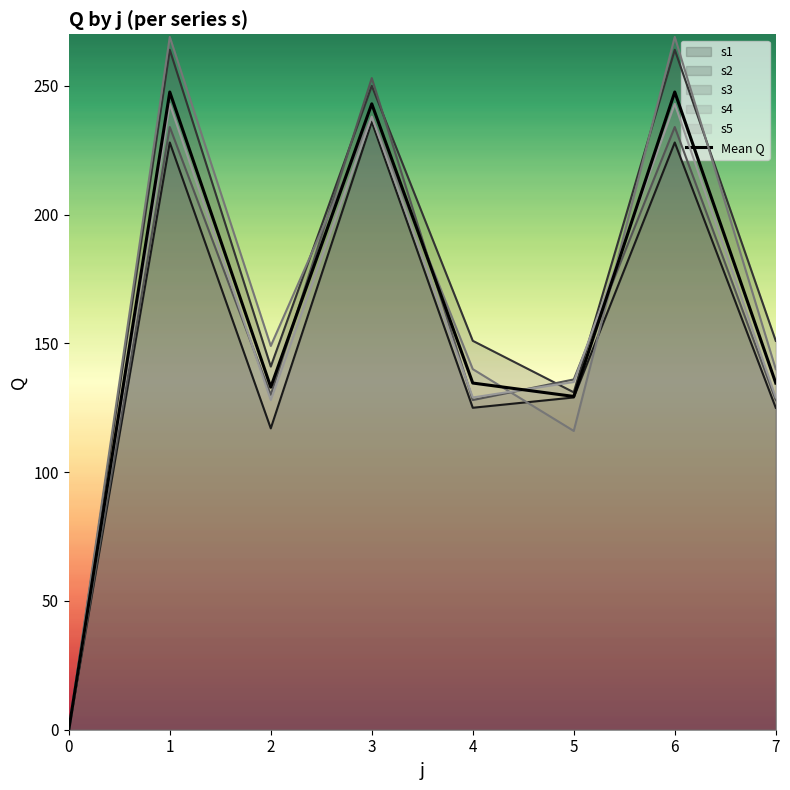

What is the difference between the second highest and minimum values?

247.6